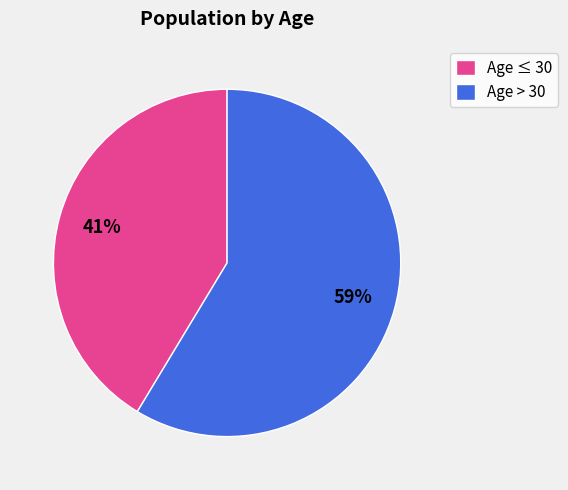

What is the largest slice in the pie chart?

Age > 30